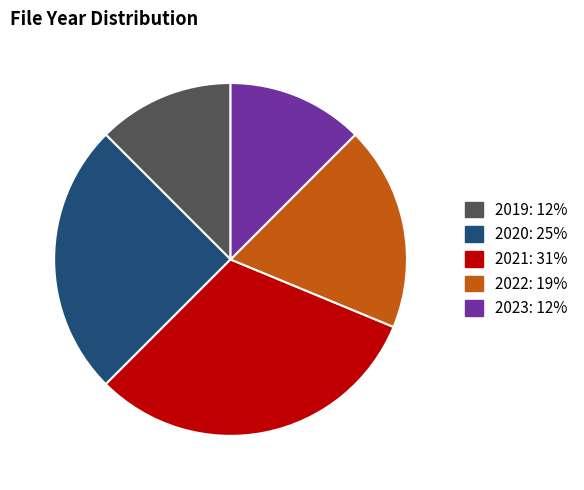

Between 2019 and 2021, which is larger?

2021